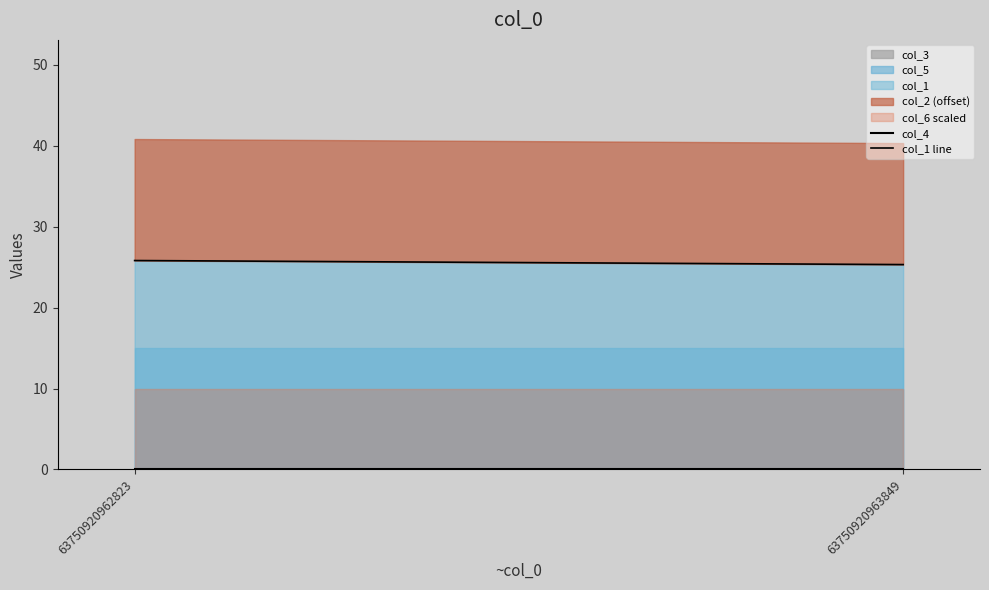

The value of col_1 line at 63750920962823 is 25.8. True or false?

True